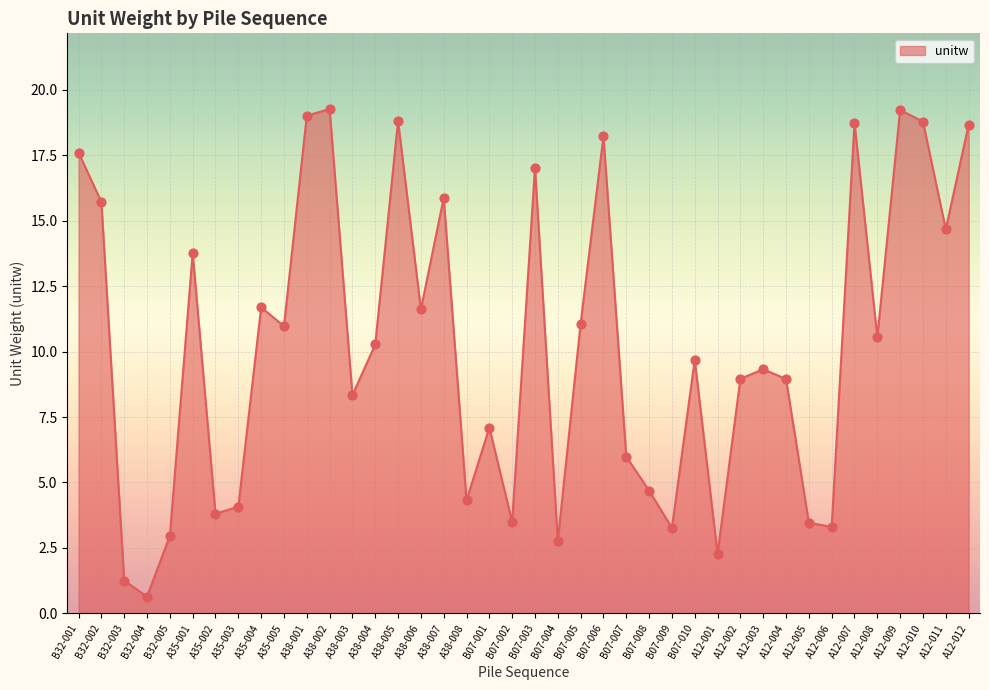

What is the ratio of the value at B32-004 to the value at A38-006?

0.1